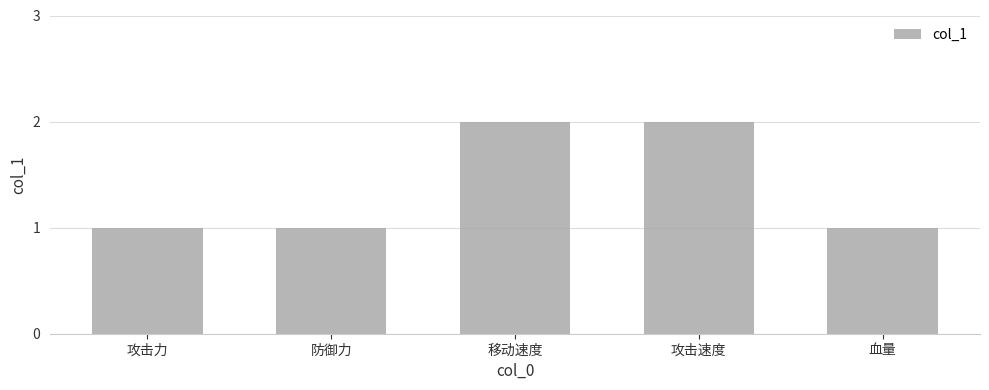

What is the smallest value displayed?

1